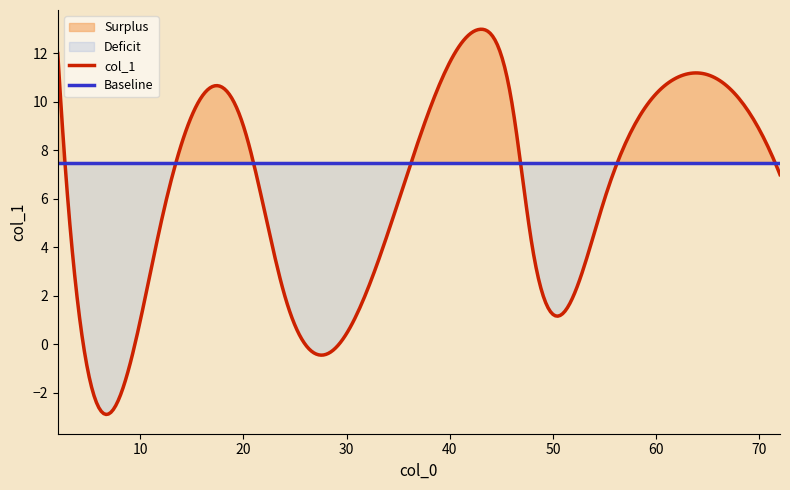

Which category has the highest value across all series?

43